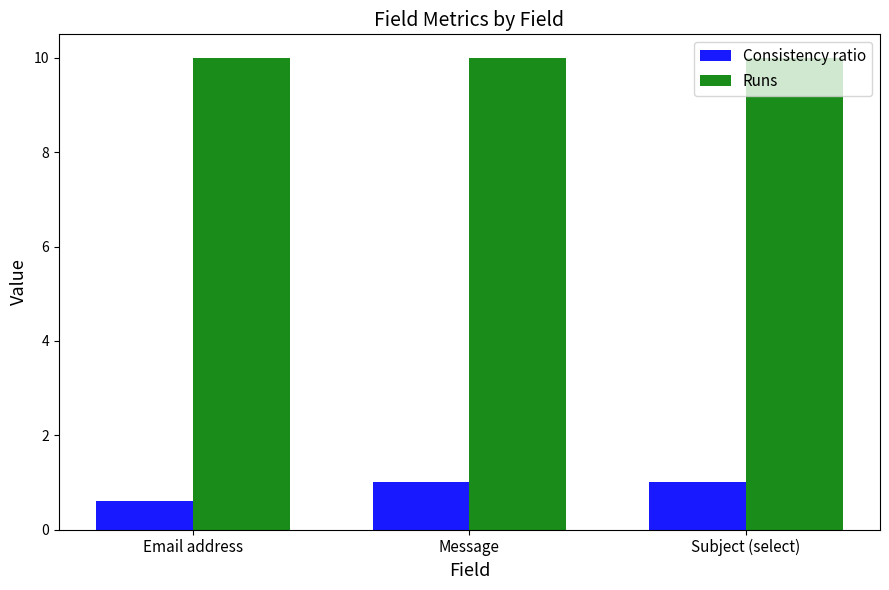

List the series in order of their peak value, highest first.

Runs, Consistency ratio